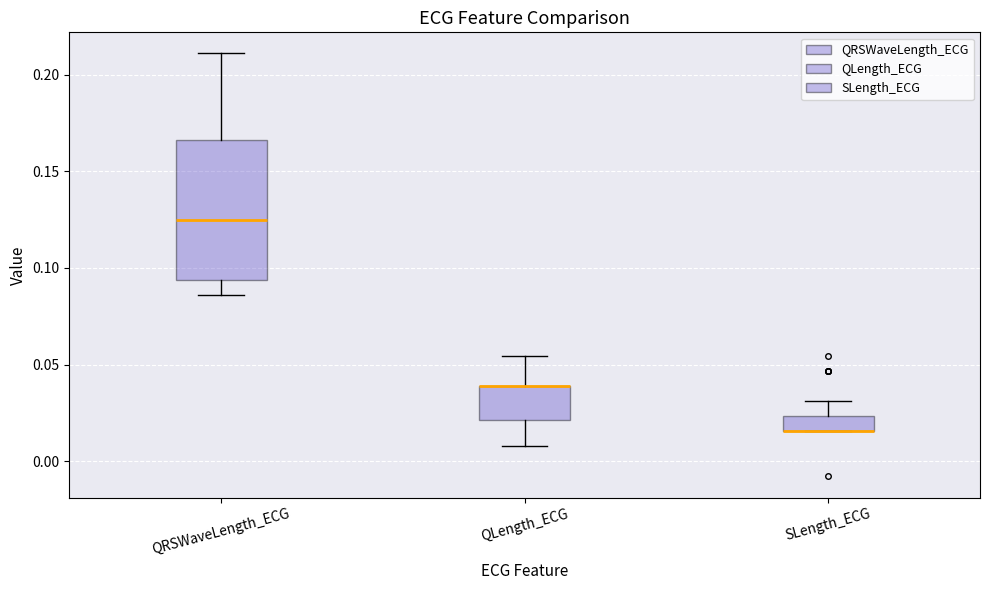

Reading left to right, transcribe this box plot: for each box, give where its median line is, the range the box spans, and where its two whiskers end, as read against the y-axis. The values are not printed on the chart, so give them approximately, as read against the axis.

QRSWaveLength_ECG: median 0.125, box 0.095 to 0.165, whiskers 0.085 to 0.210
QLength_ECG: median 0.040 (drawn on the box's upper edge), box 0.020 to 0.040, whiskers 0.010 to 0.055
SLength_ECG: median 0.015 (drawn on the box's lower edge), box 0.015 to 0.025, whiskers 0.015 to 0.030